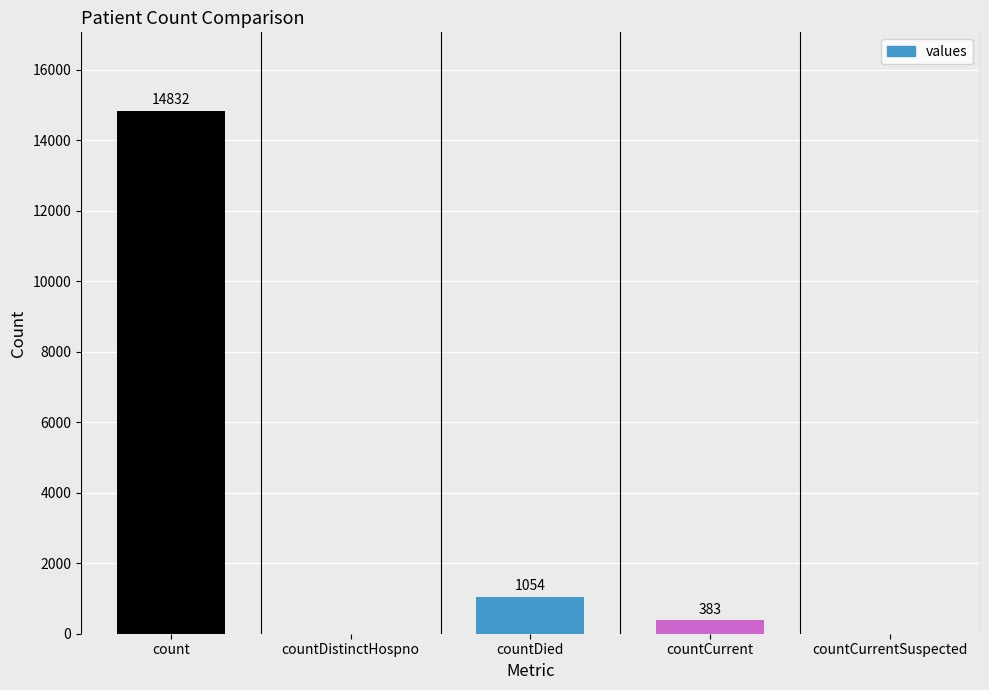

What is the sum of the values at countCurrent and countDistinctHospno?

383